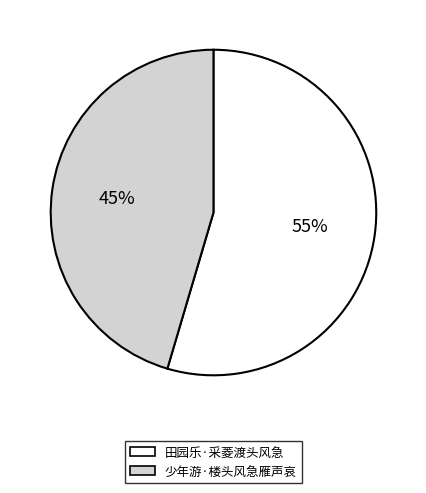

To the nearest percent, what is the average slice percentage?

50%